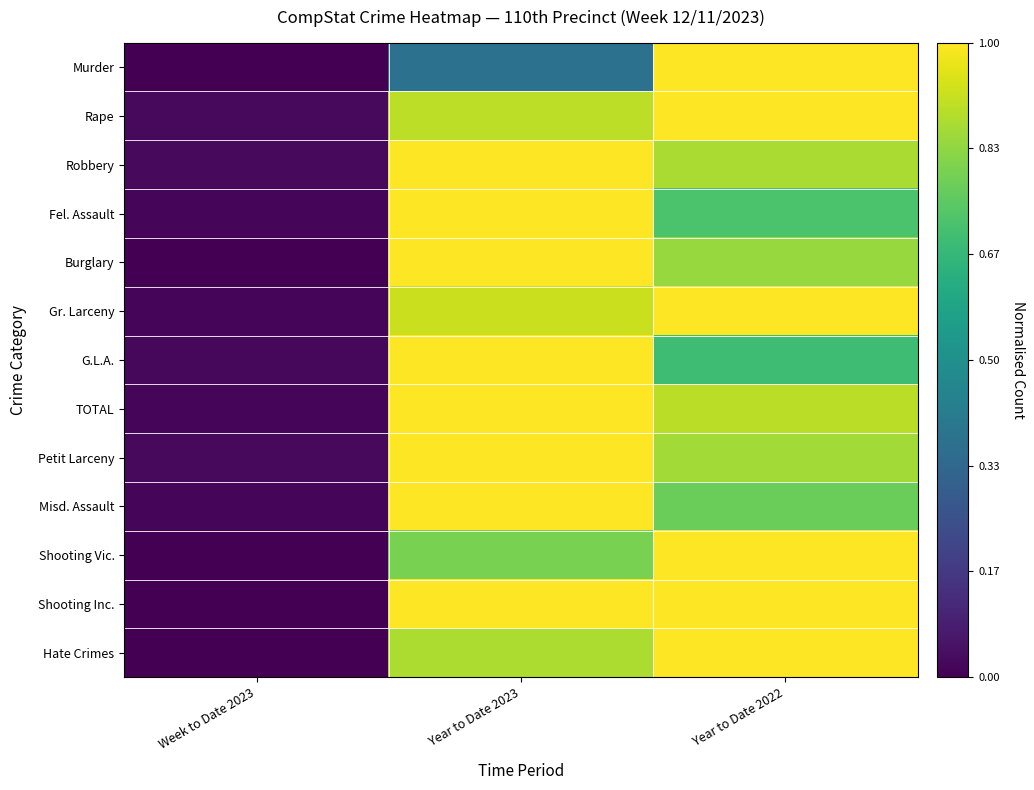

Reading left to right, transcribe all the data shown in this chart.

Murder: Week to Date 2023=0.0	Year to Date 2023=0.4	Year to Date 2022=1.0
Rape: Week to Date 2023=0.0	Year to Date 2023=0.9	Year to Date 2022=1.0
Robbery: Week to Date 2023=0.0	Year to Date 2023=1.0	Year to Date 2022=0.9
Fel. Assault: Week to Date 2023=0.0	Year to Date 2023=1.0	Year to Date 2022=0.7
Burglary: Week to Date 2023=0.0	Year to Date 2023=1.0	Year to Date 2022=0.8
Gr. Larceny: Week to Date 2023=0.0	Year to Date 2023=0.9	Year to Date 2022=1.0
G.L.A.: Week to Date 2023=0.0	Year to Date 2023=1.0	Year to Date 2022=0.7
TOTAL: Week to Date 2023=0.0	Year to Date 2023=1.0	Year to Date 2022=0.9
Petit Larceny: Week to Date 2023=0.0	Year to Date 2023=1.0	Year to Date 2022=0.9
Misd. Assault: Week to Date 2023=0.0	Year to Date 2023=1.0	Year to Date 2022=0.8
Shooting Vic.: Week to Date 2023=0.0	Year to Date 2023=0.8	Year to Date 2022=1.0
Shooting Inc.: Week to Date 2023=0.0	Year to Date 2023=1.0	Year to Date 2022=1.0
Hate Crimes: Week to Date 2023=0.0	Year to Date 2023=0.9	Year to Date 2022=1.0